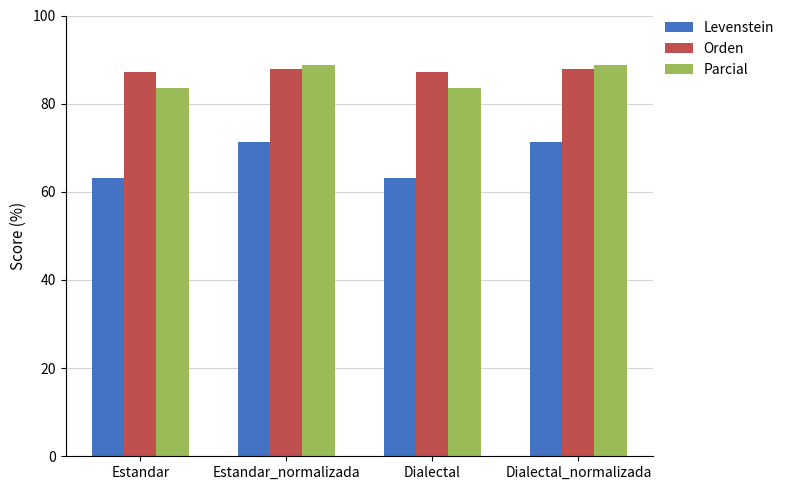

Read the Orden value at Dialectal_normalizada.

87.9